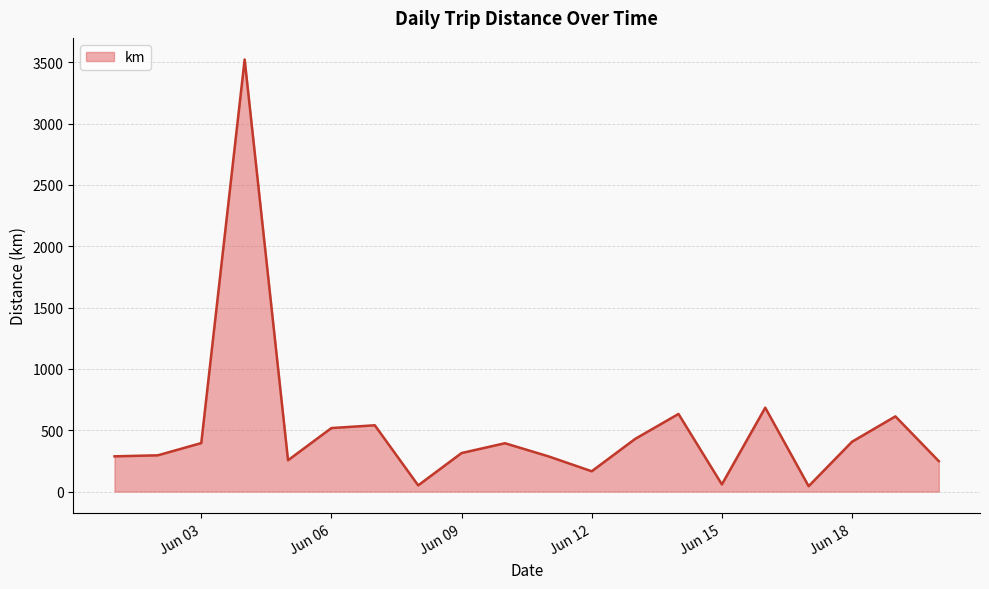

What is the greatest value displayed?

3523.2